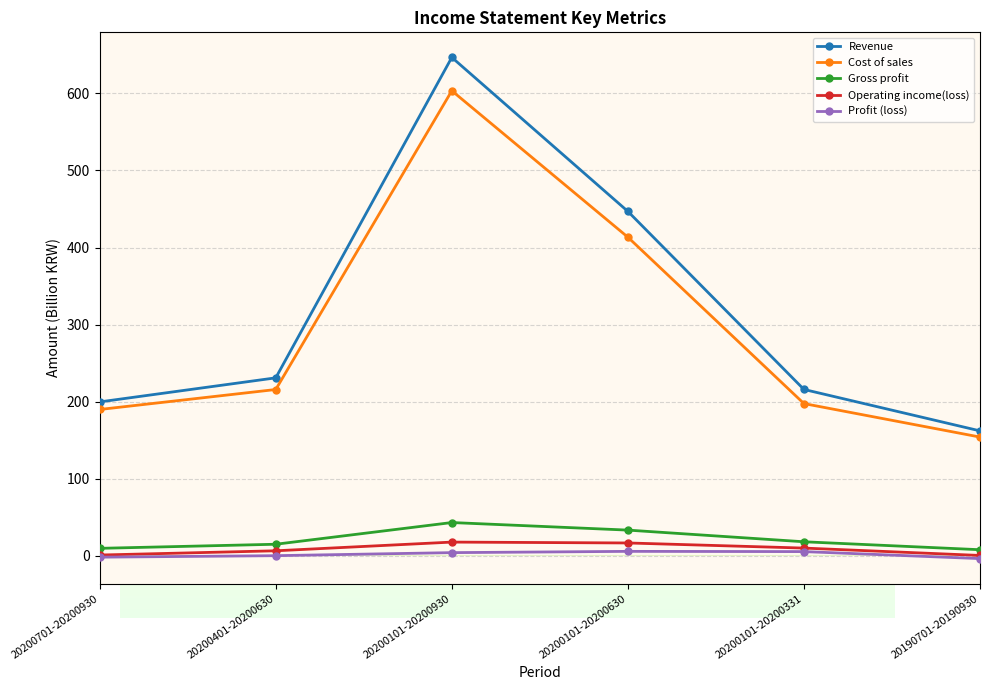

Where is the first local maximum for Cost of sales?

20200101-20200930